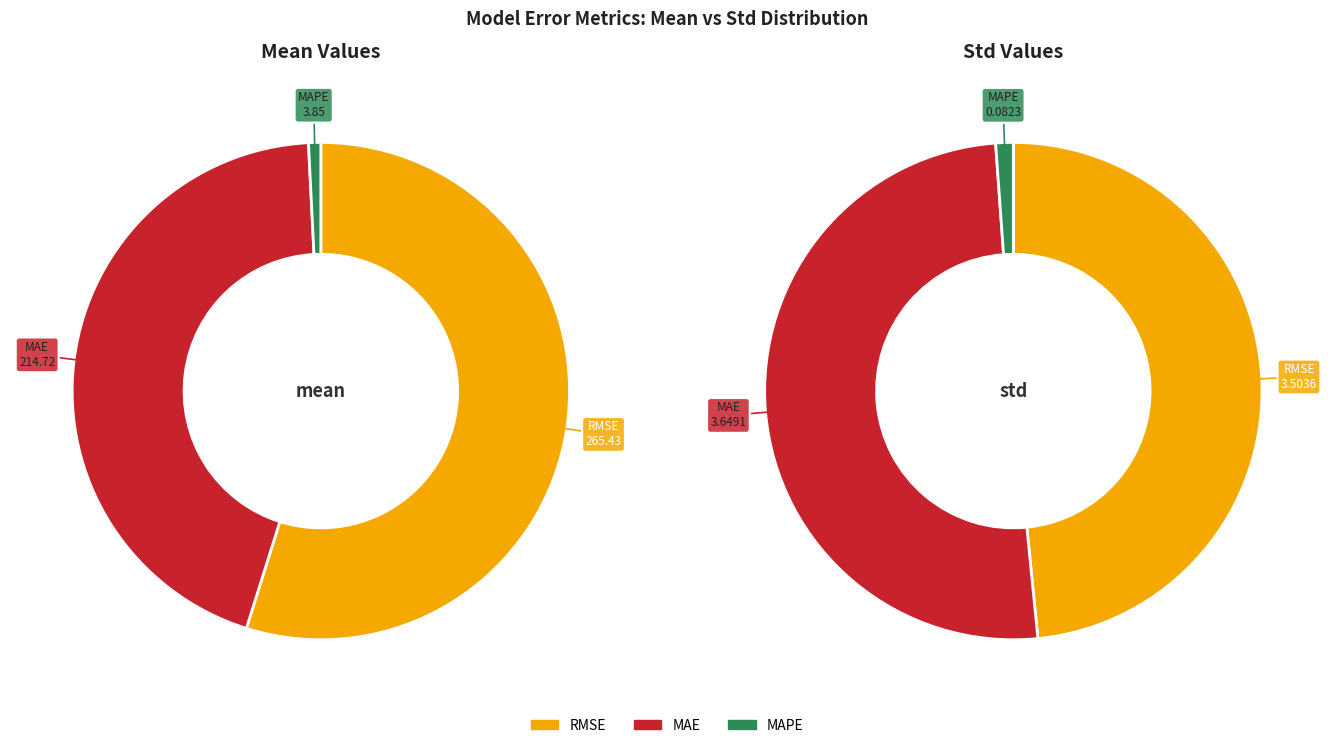

How many segments does this pie chart have?

3